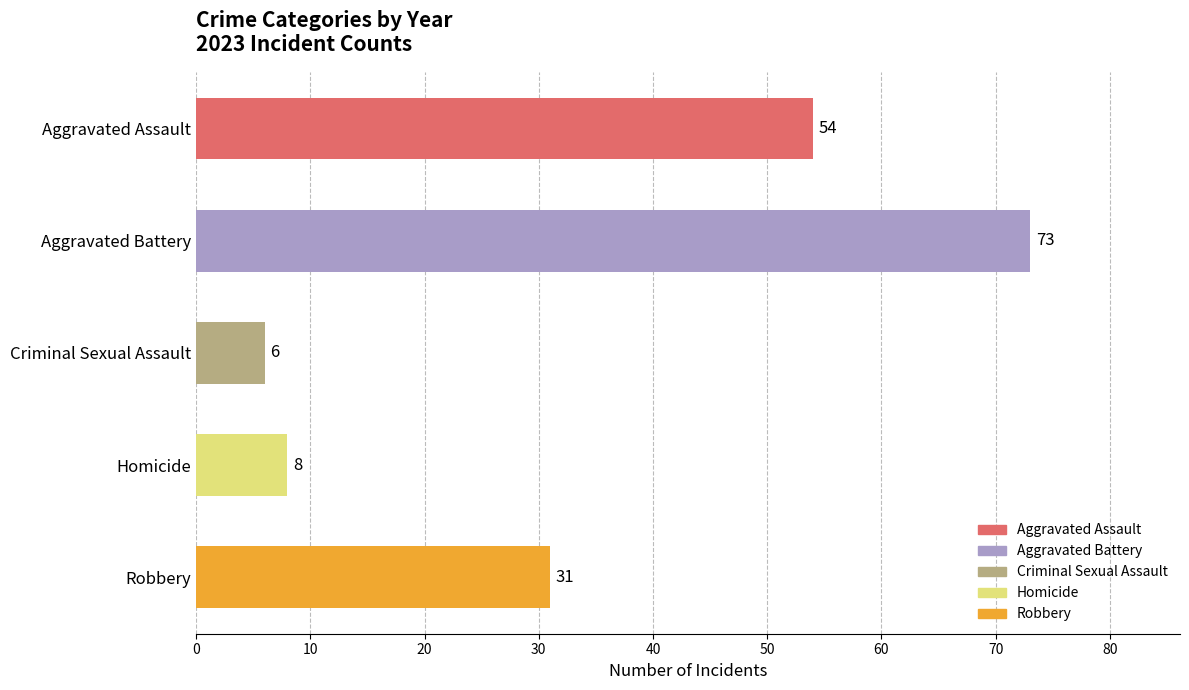

Is it true that the value at Robbery is 31?

True